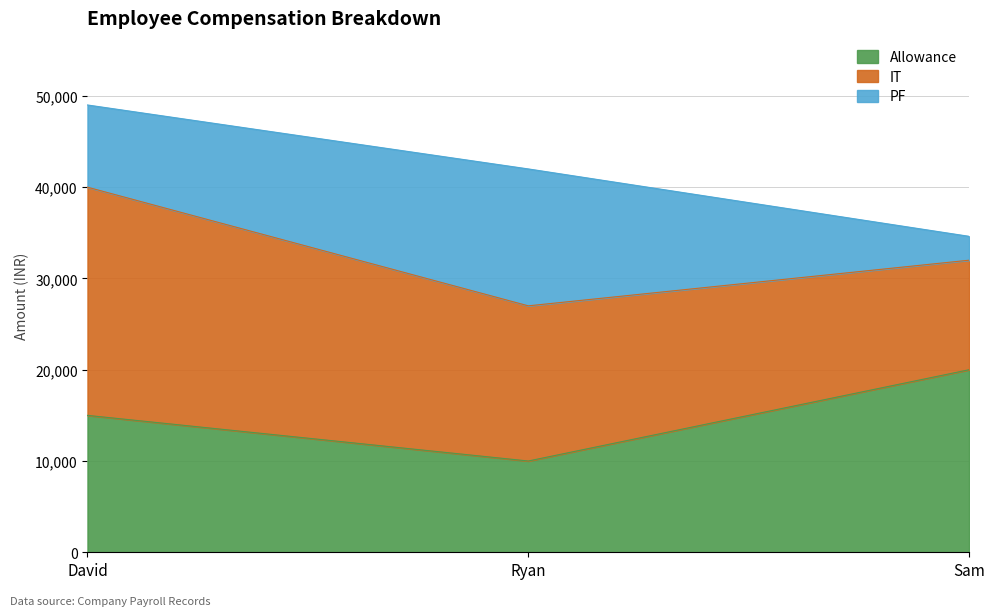

What is the difference between the maximum and second lowest values in the Allowance series?

5000